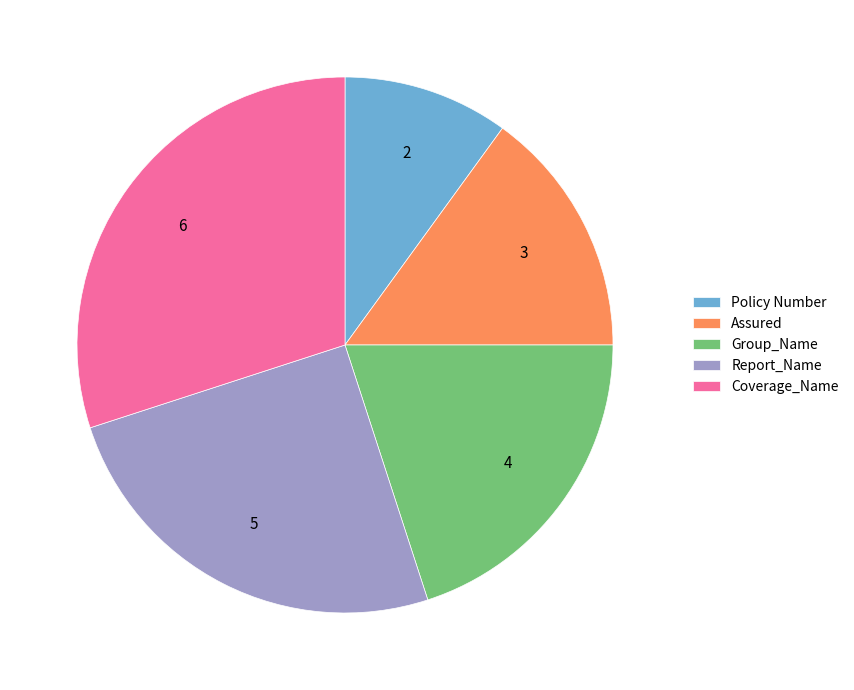

Is the sum of Coverage_Name and Report_Name greater than half?

Yes